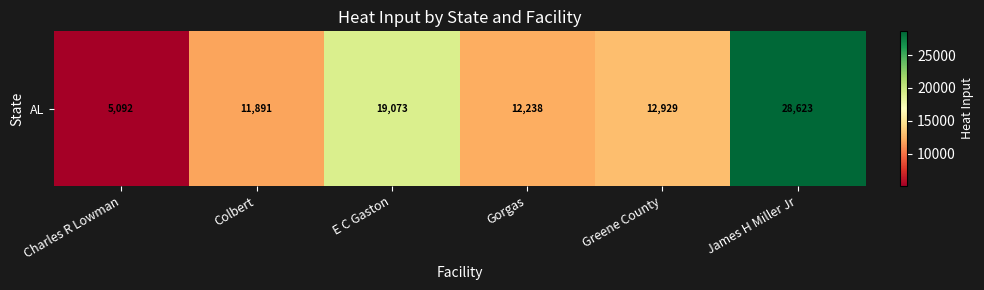

The value at Gorgas is 20654.7. True or false?

False